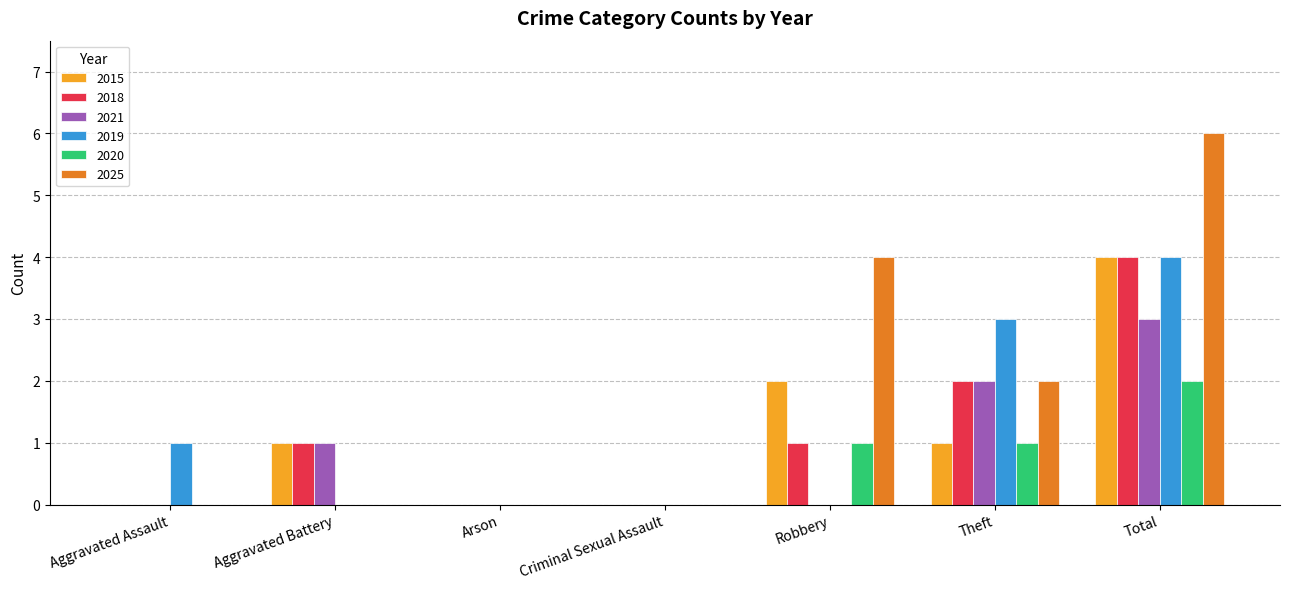

Does the chart contain stacked bars?

No